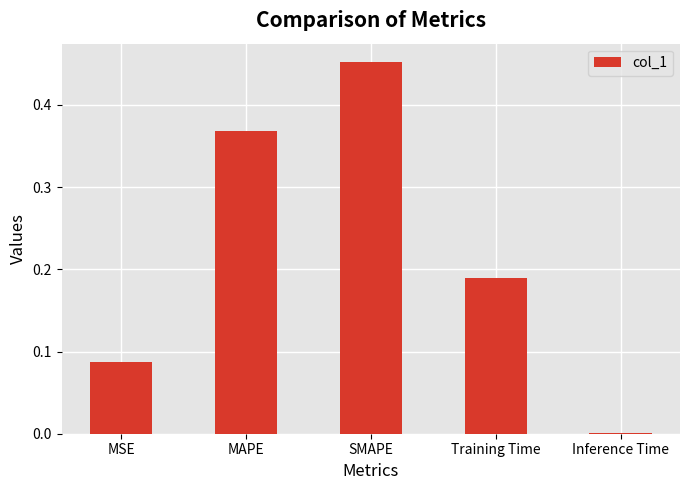

Count the number of data series in this chart.

1